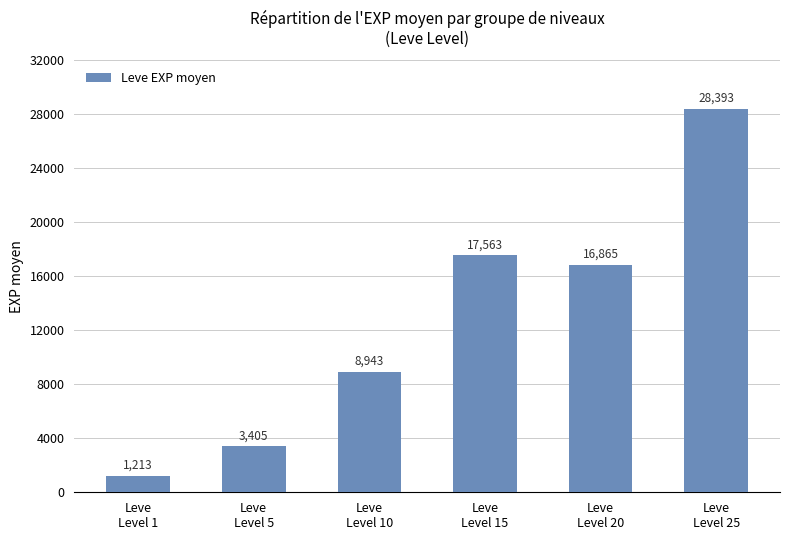

The value at Leve
Level 20 is 8959. True or false?

False